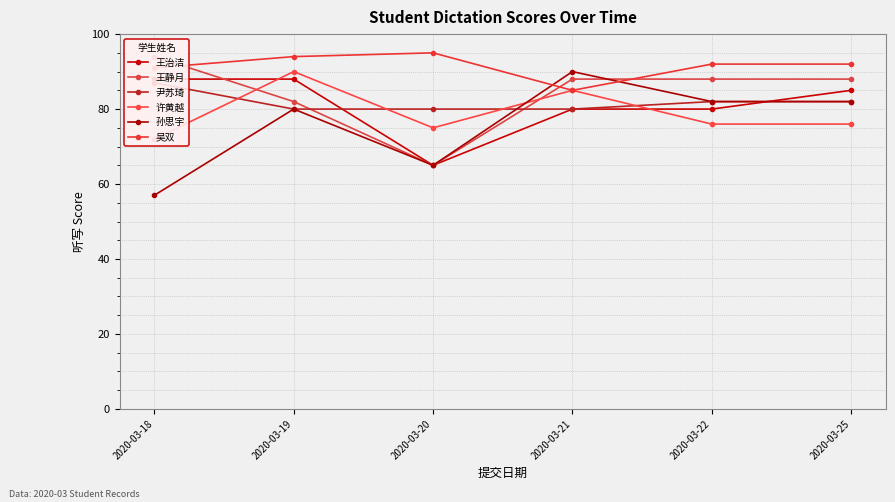

What value does the 孙思宇 series have at 2020-03-20, to the nearest 5?

65